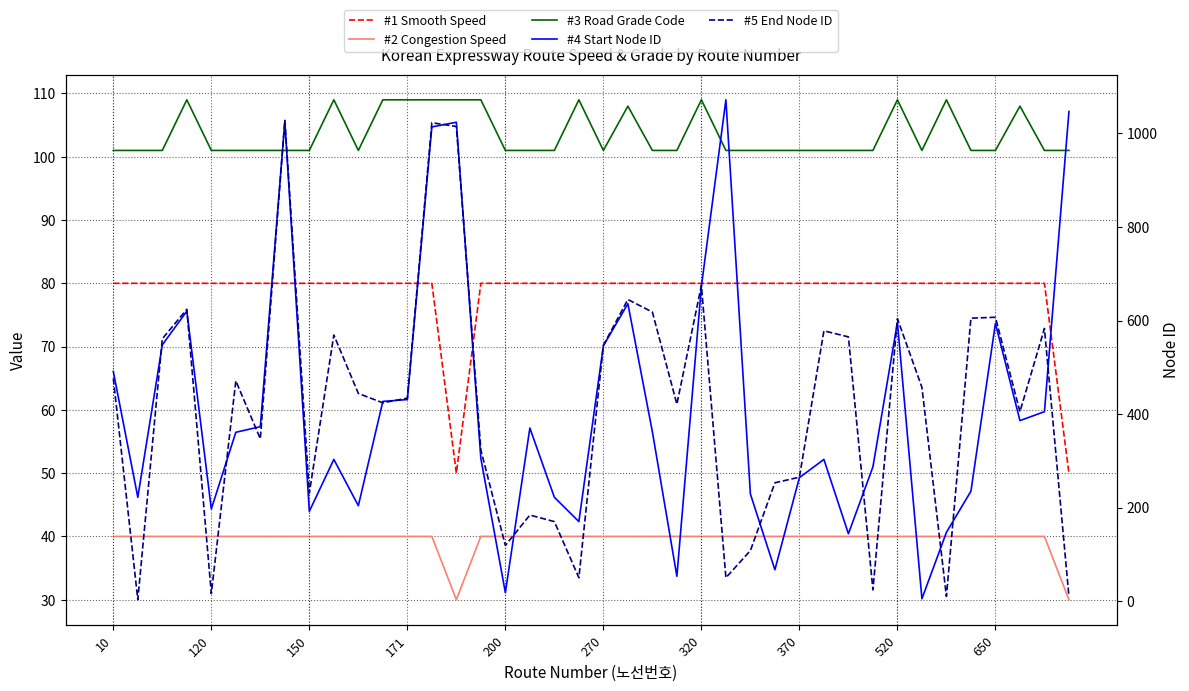

True or false: #2 Congestion Speed and #5 End Node ID cross at least once.

True